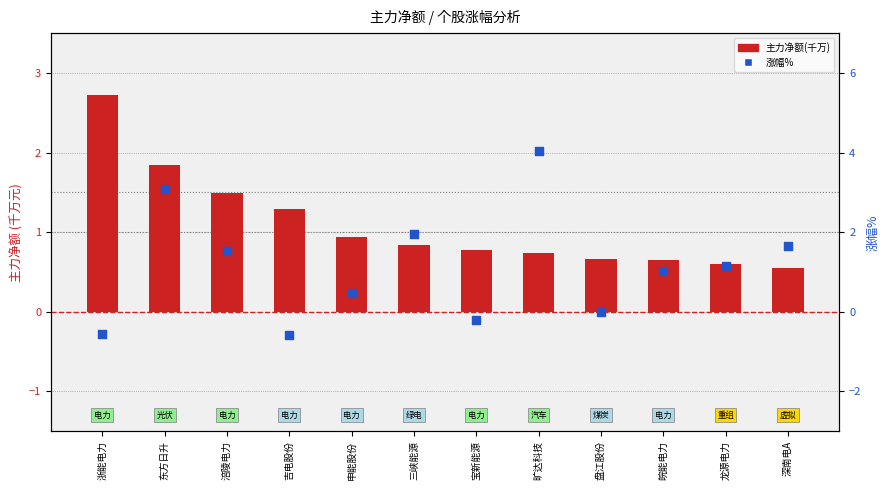

Which series contains the highest Y value?

涨幅%